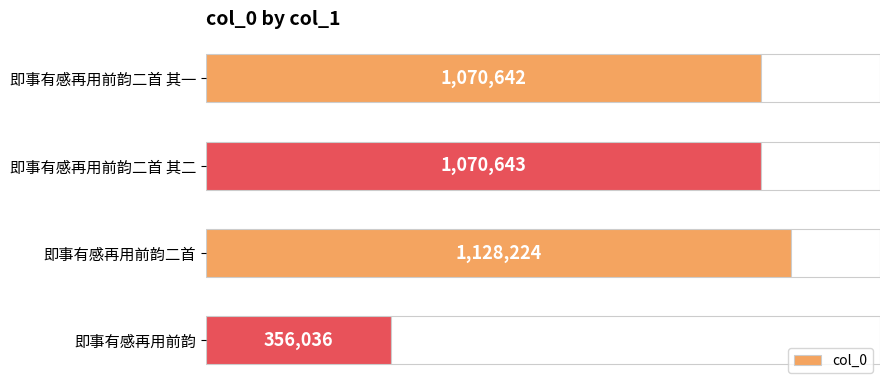

Is it true that the value at 即事有感再用前韵二首 其二 is 1070643?

True